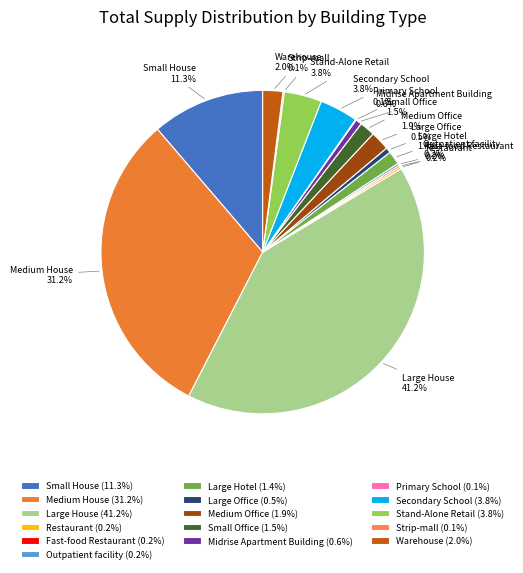

Which category has the biggest portion of the pie?

Large House